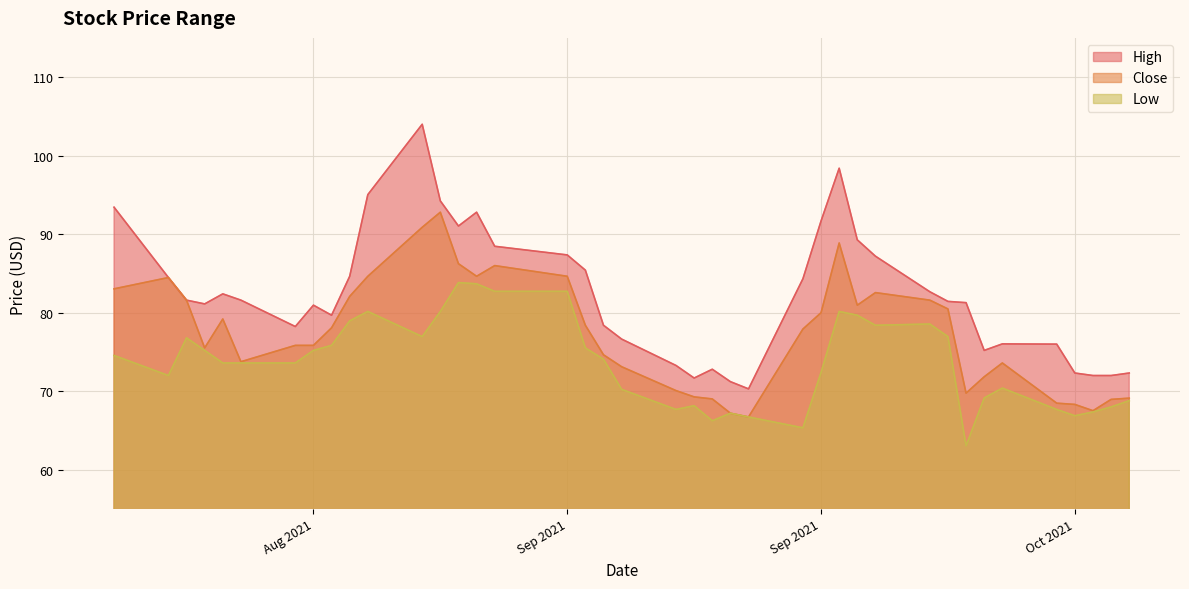

What are all the series names shown in the legend?

High, Close, Low